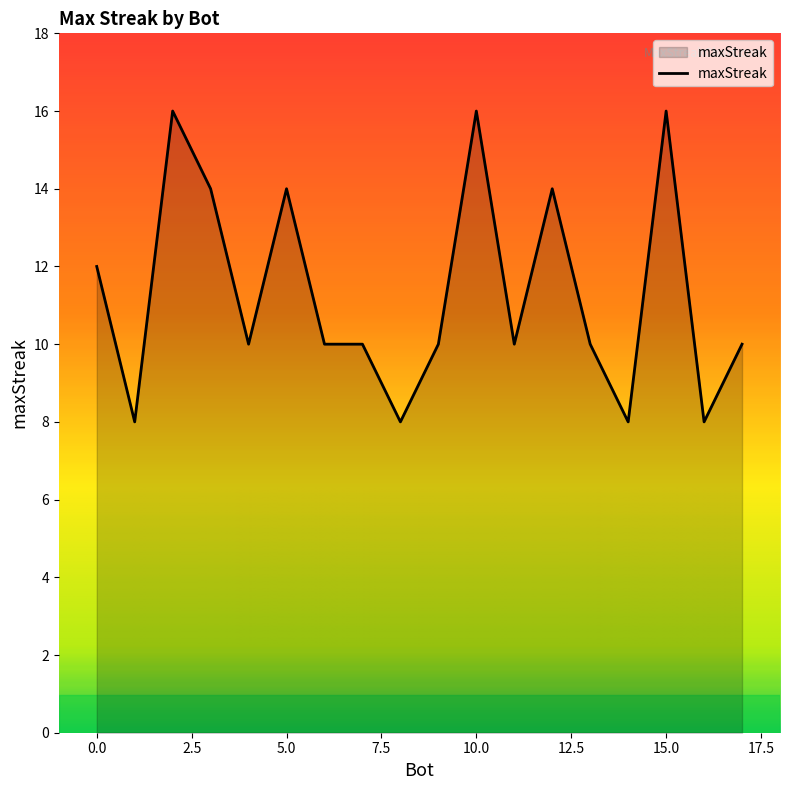

What is the maximum value shown in the chart?

16